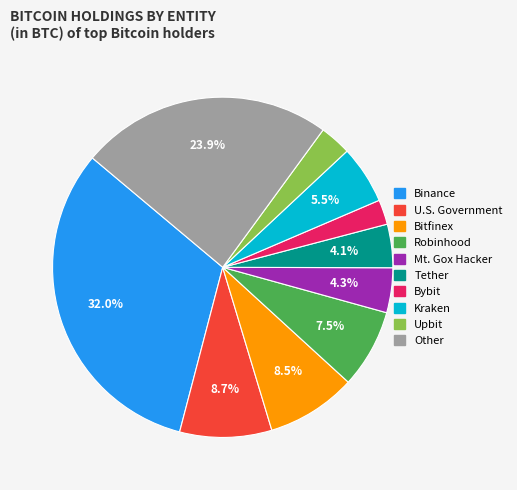

To the nearest percent, what percentage of the pie is Mt. Gox Hacker?

4%